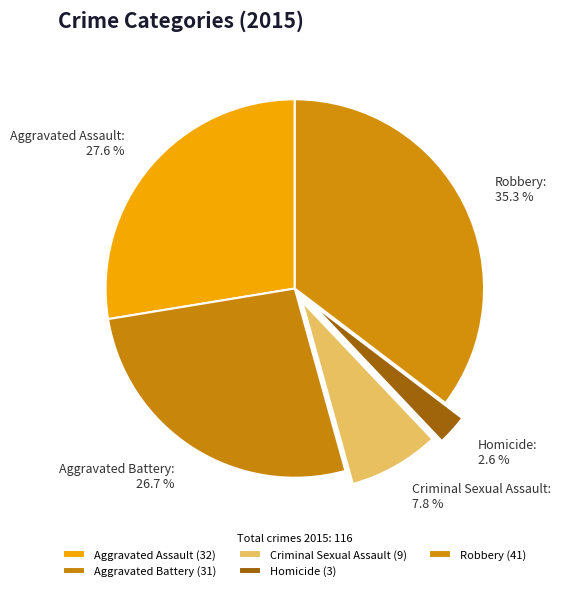

What is the smallest slice in the pie chart?

Homicide